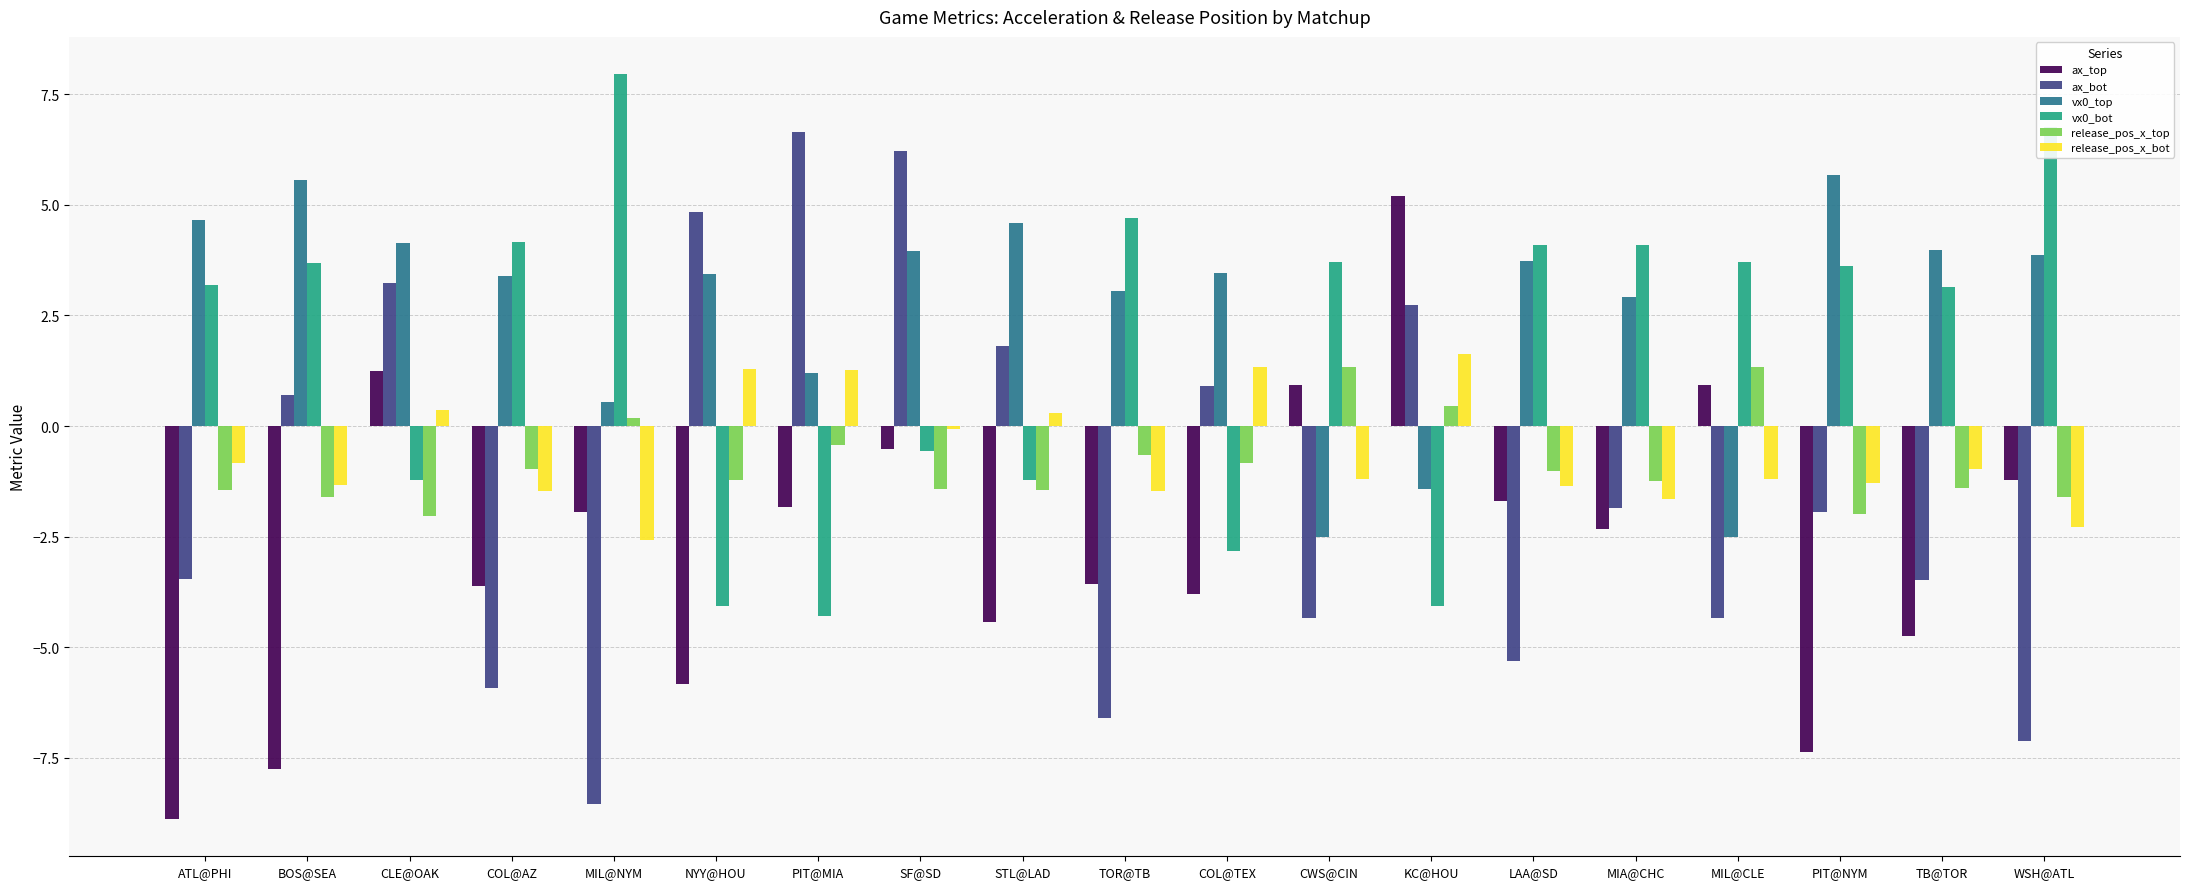

At which category does the chart reach its peak across all series?

MIL@NYM